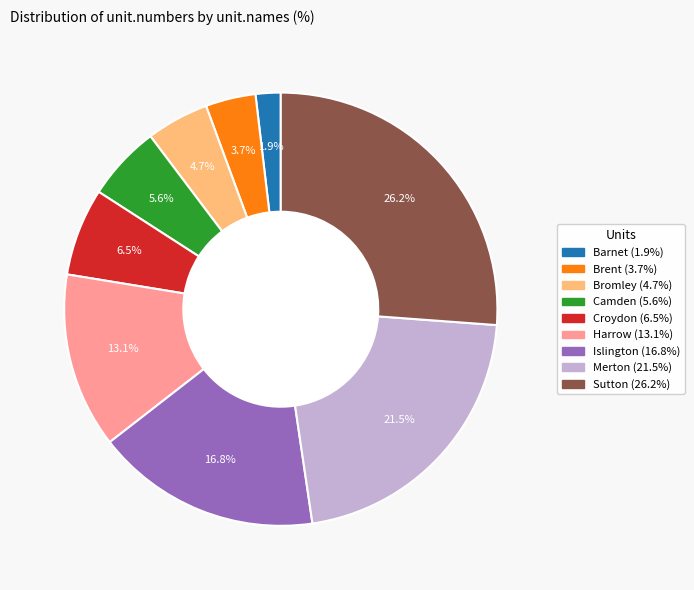

What percentage is NOT represented by Croydon?

93.5%